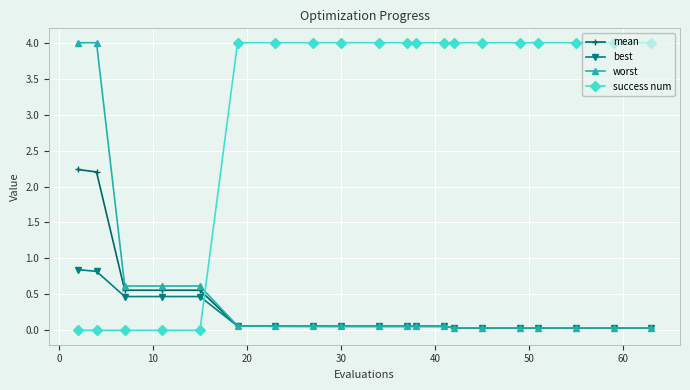

What is the highest value of the success num series?

4.0